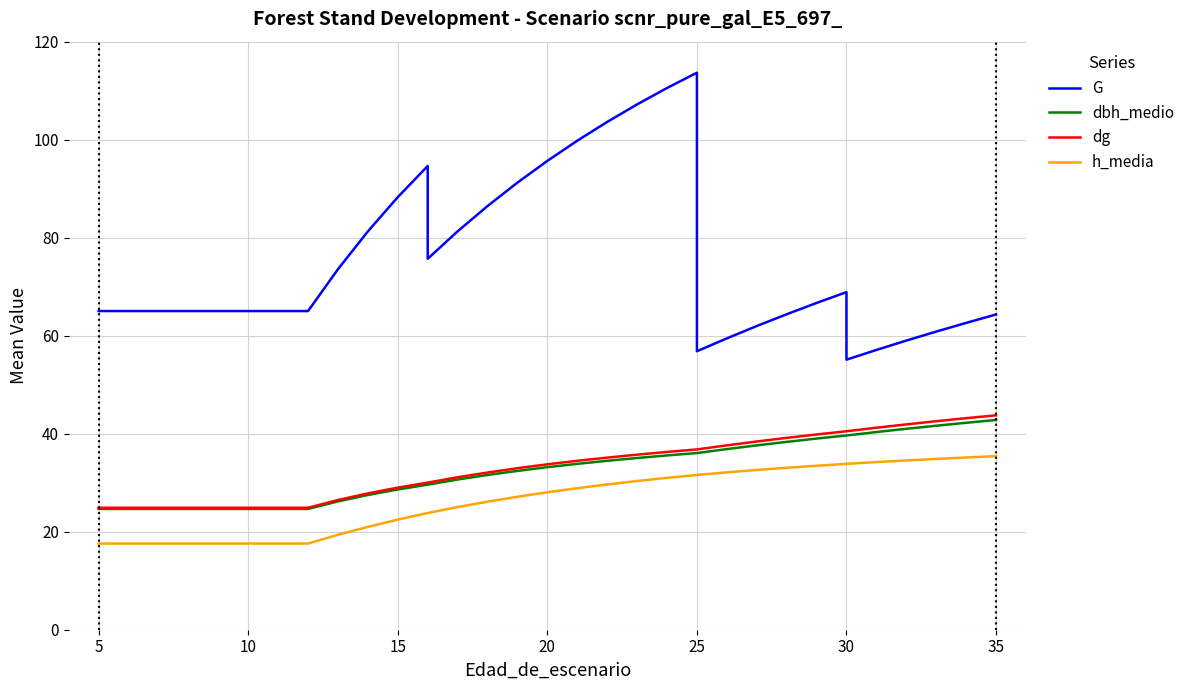

What is the average value of the h_media series?

26.9